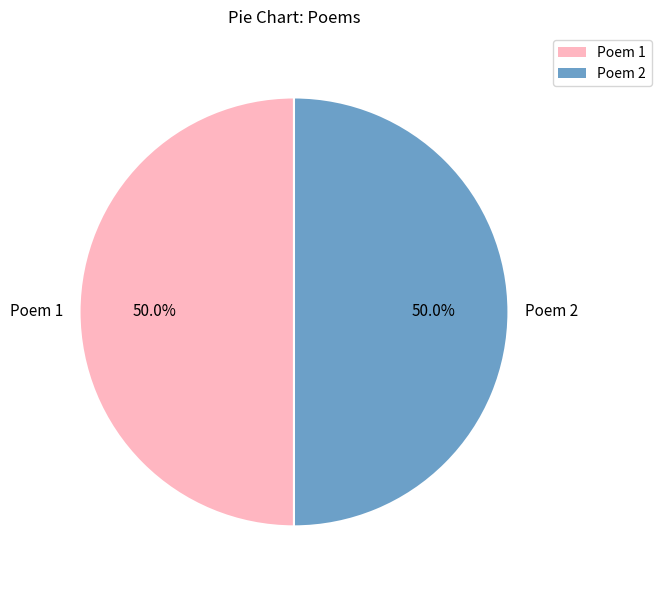

Count the number of slices in the pie.

2